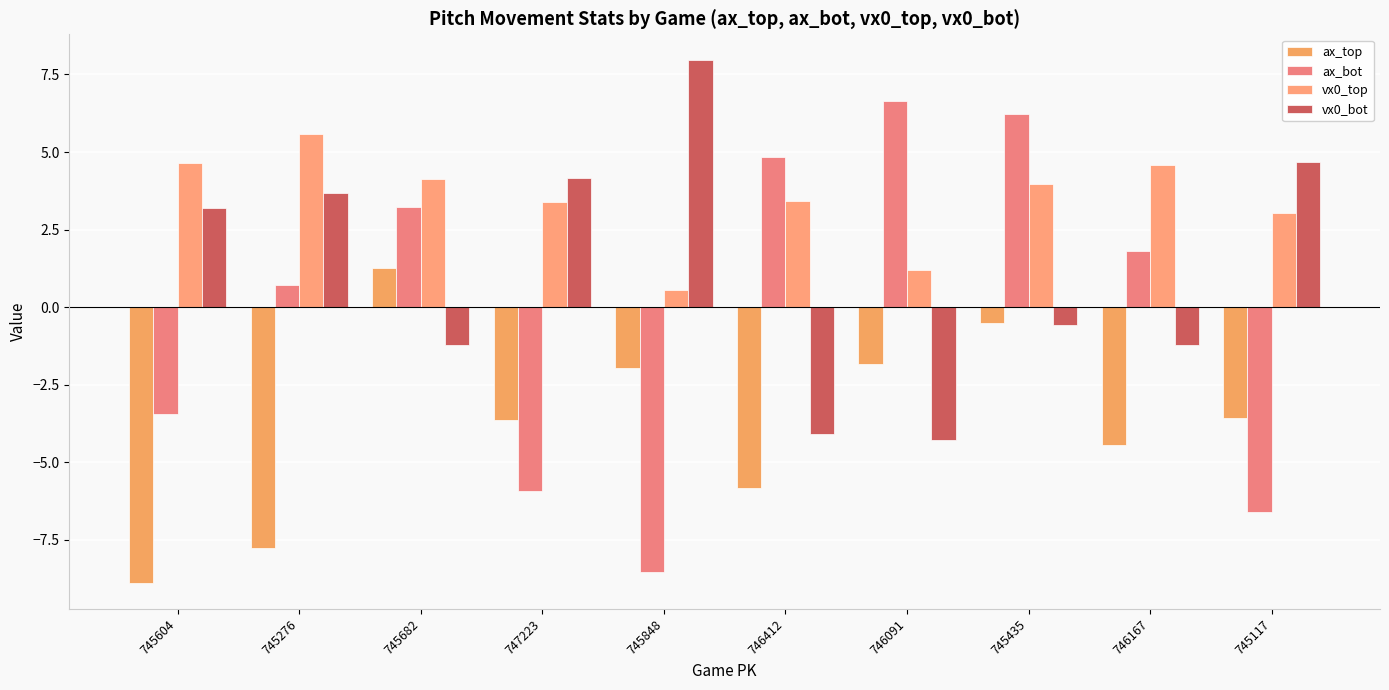

Which series has the largest total across all categories?

vx0_top